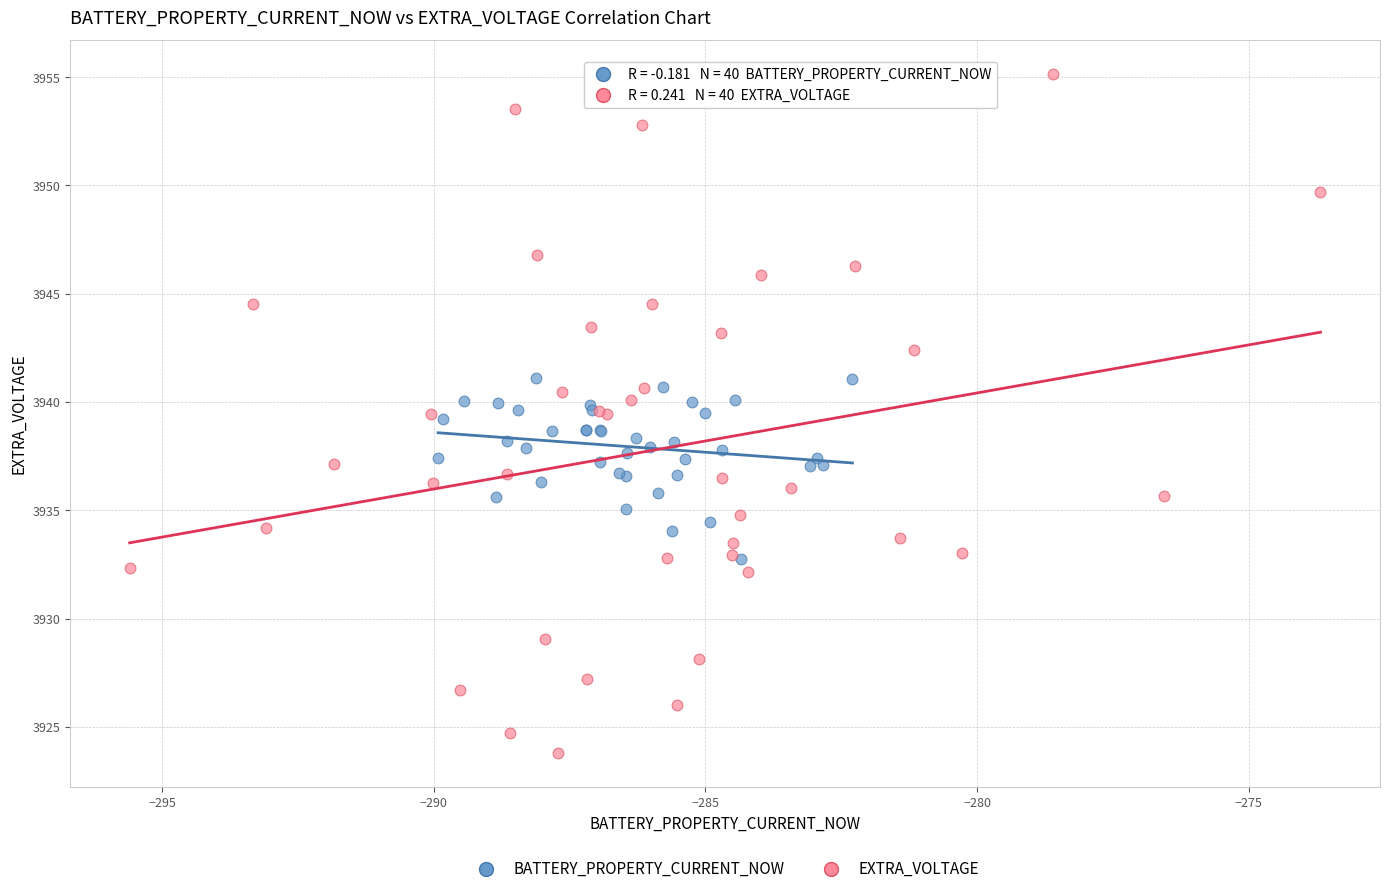

Which series contains the lowest Y value?

EXTRA_VOLTAGE